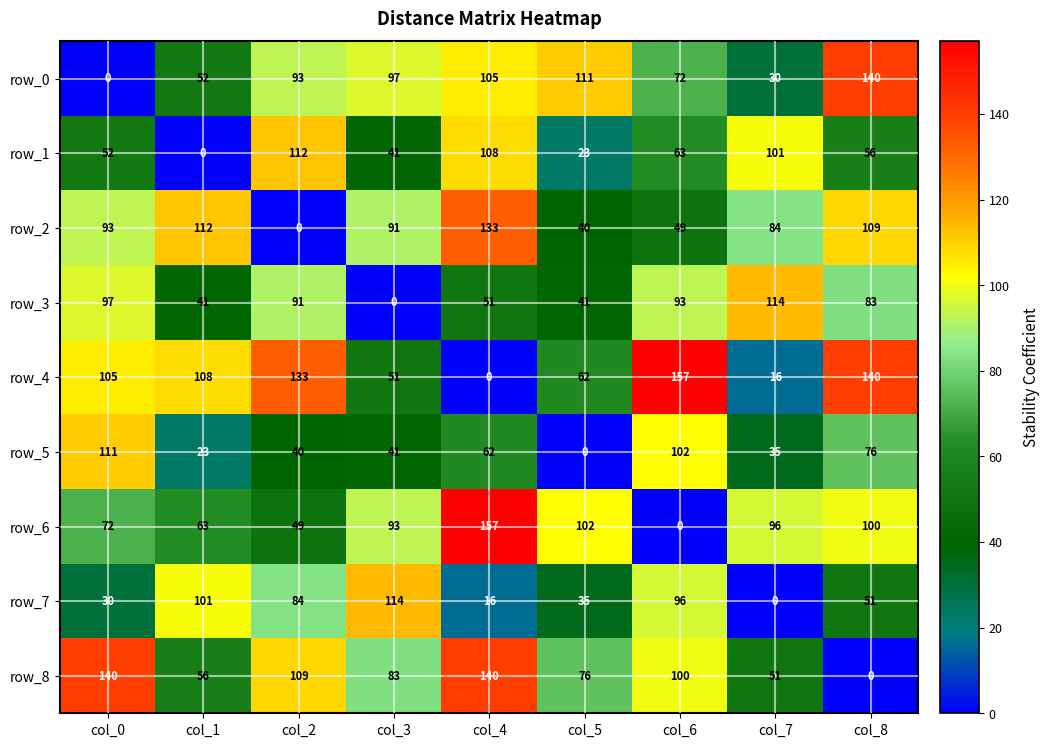

At which label does row_2 reach its peak?

col_4